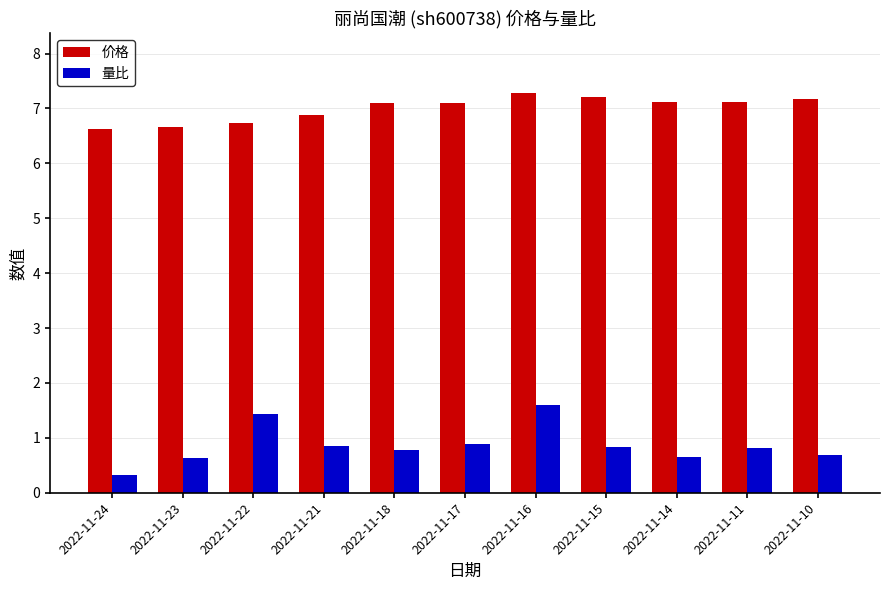

At which label does 量比 reach its minimum?

2022-11-24